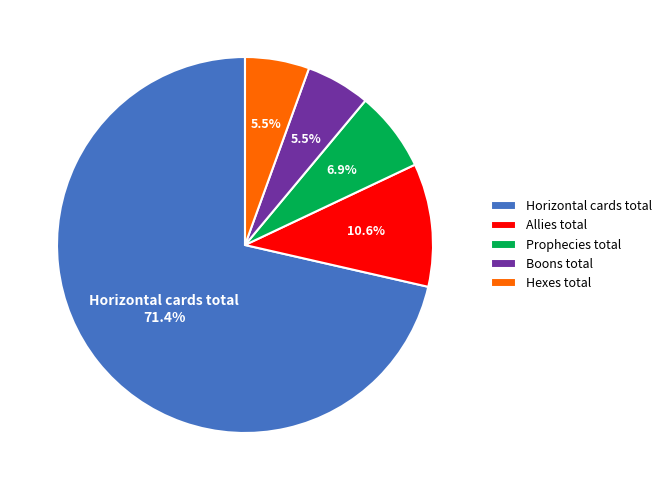

Which has a higher value, Prophecies total or Horizontal cards total?

Horizontal cards total